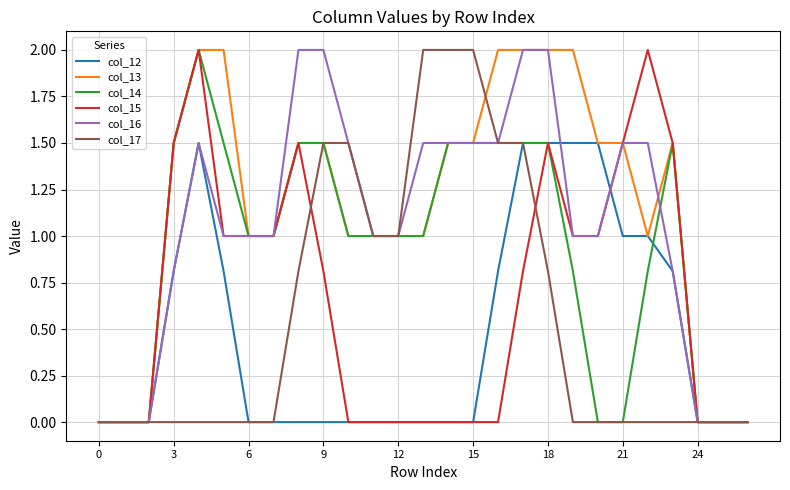

Which series has the largest total across all categories?

col_13